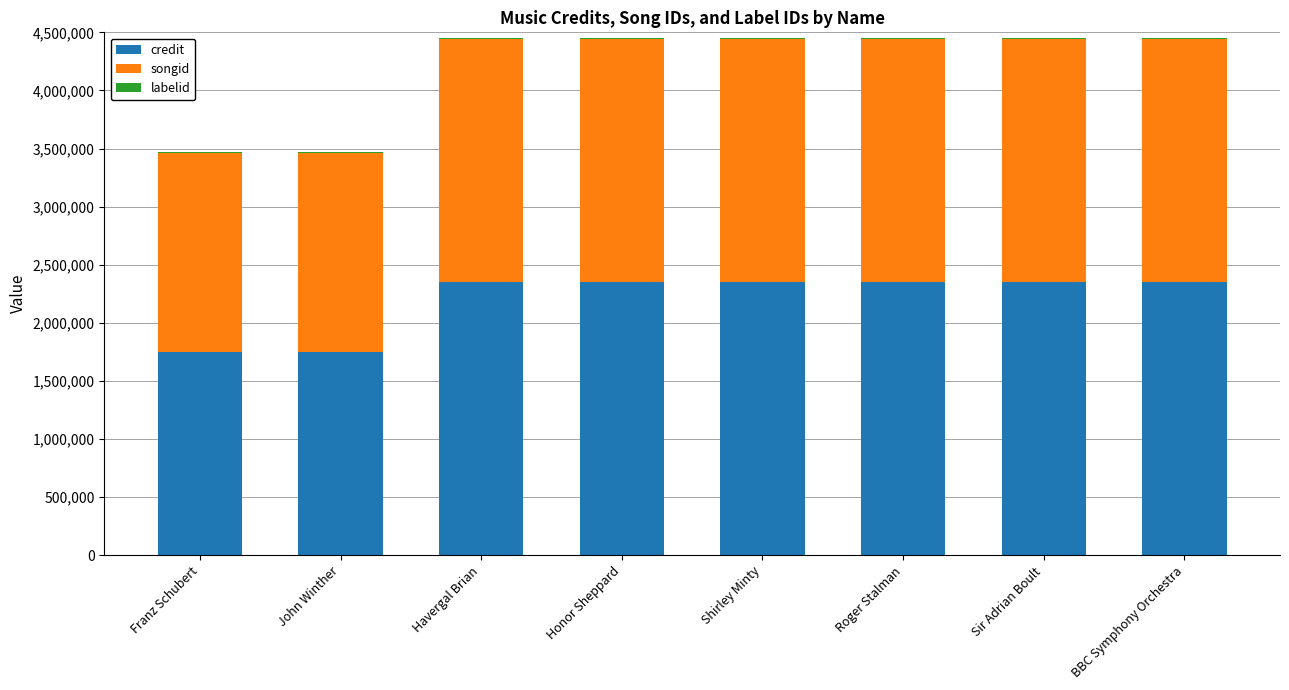

True or false: credit has a value of 1745165 at Franz Schubert.

True